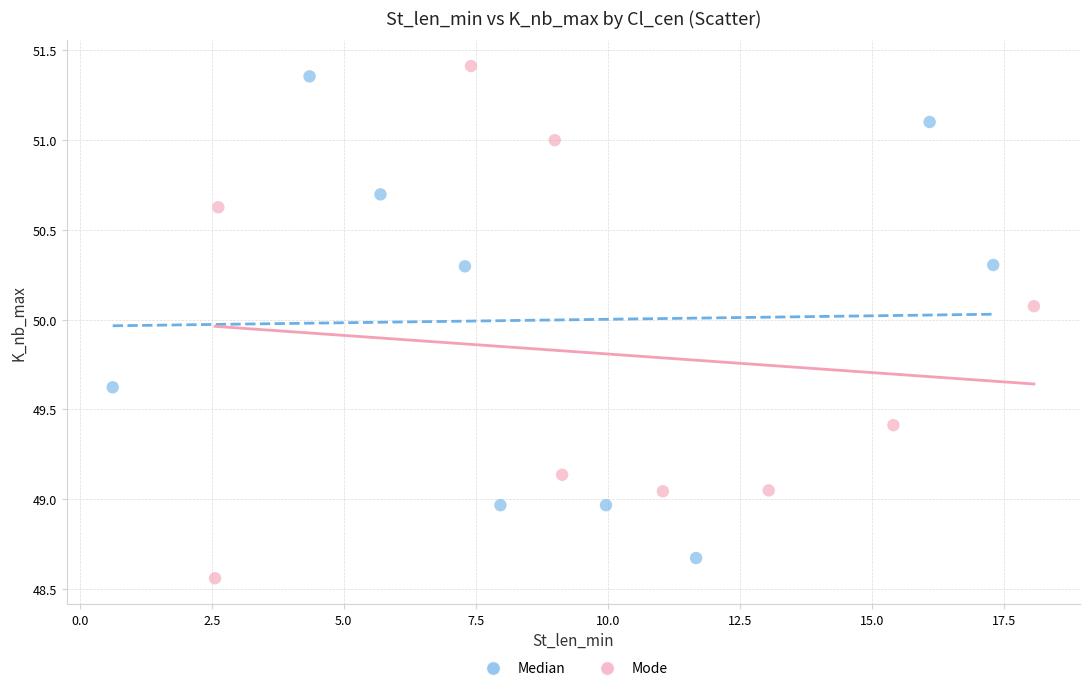

What are all the series names shown in the legend?

Median, Mode